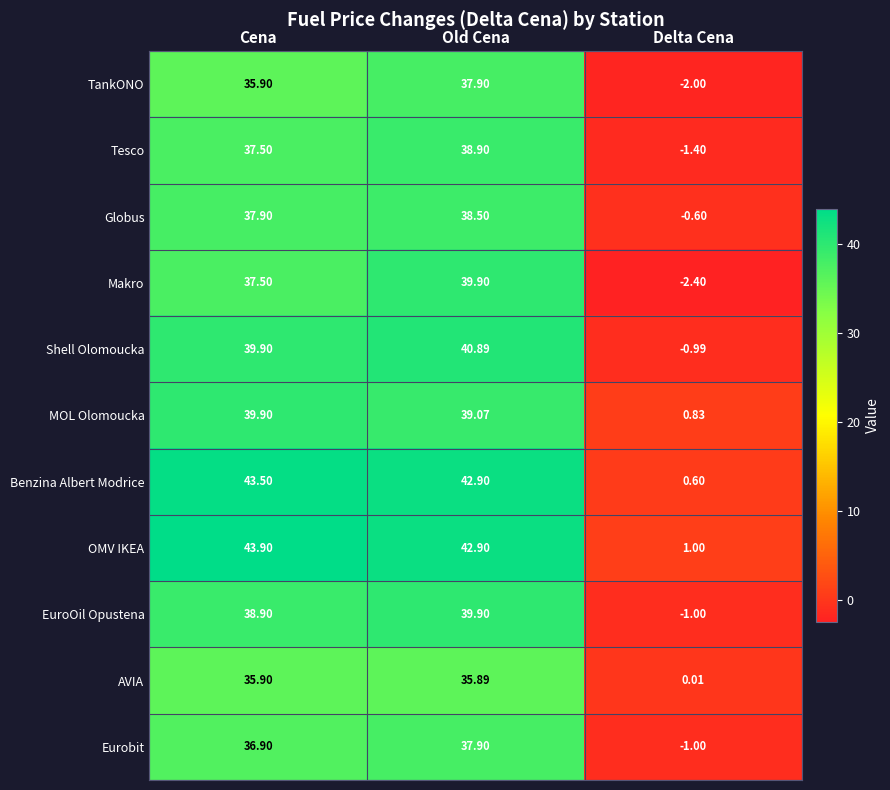

Is the value of Globus at Old Cena greater than the value of TankONO at Delta Cena?

Yes